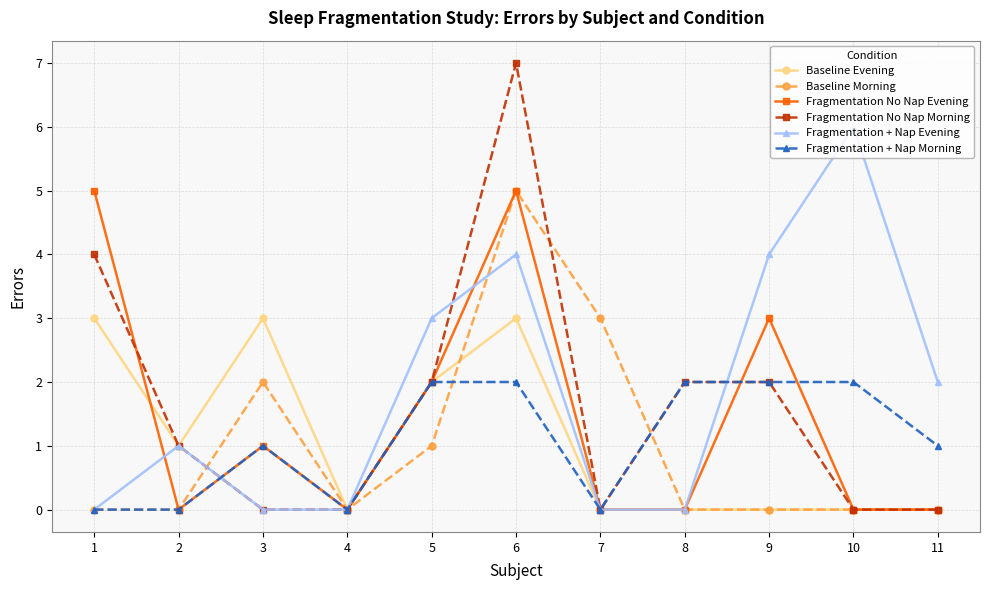

What are all the series names shown in the legend?

Baseline Evening, Baseline Morning, Fragmentation No Nap Evening, Fragmentation No Nap Morning, Fragmentation + Nap Evening, Fragmentation + Nap Morning